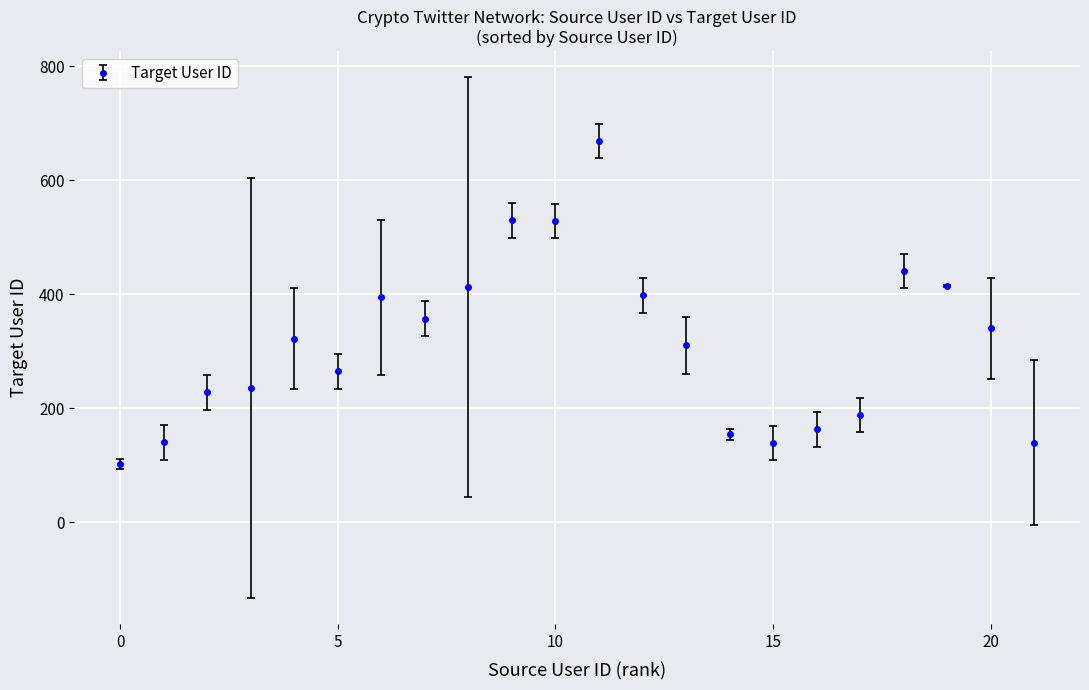

What is the difference between the maximum and minimum values?

566.2